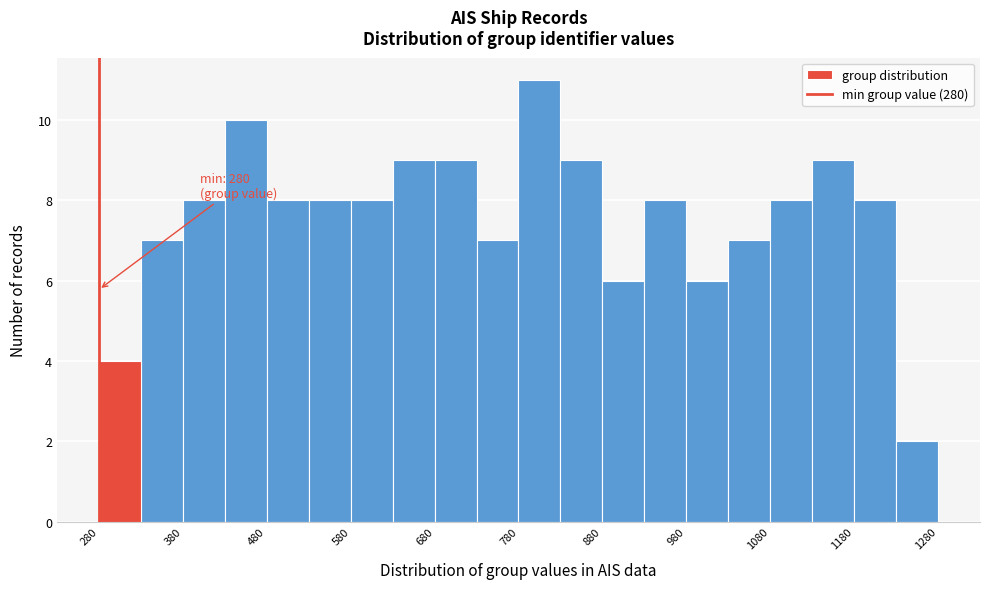

Over which range of the x-axis is the bar tallest?

780 to 830